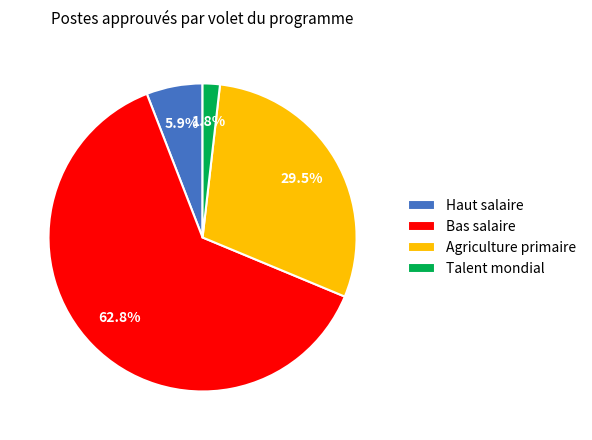

To the nearest percent, what is the difference between the Agriculture primaire and Haut salaire slice percentages?

24%